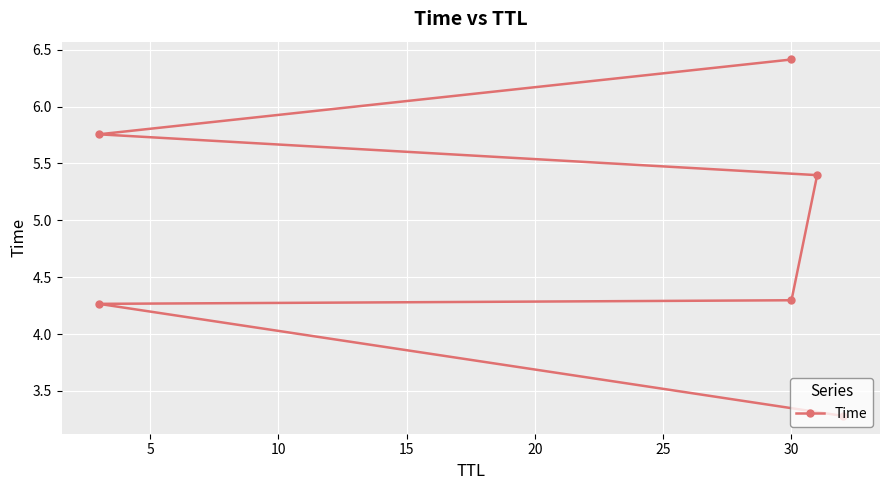

Is it true that the value at 5 is 7.0?

False